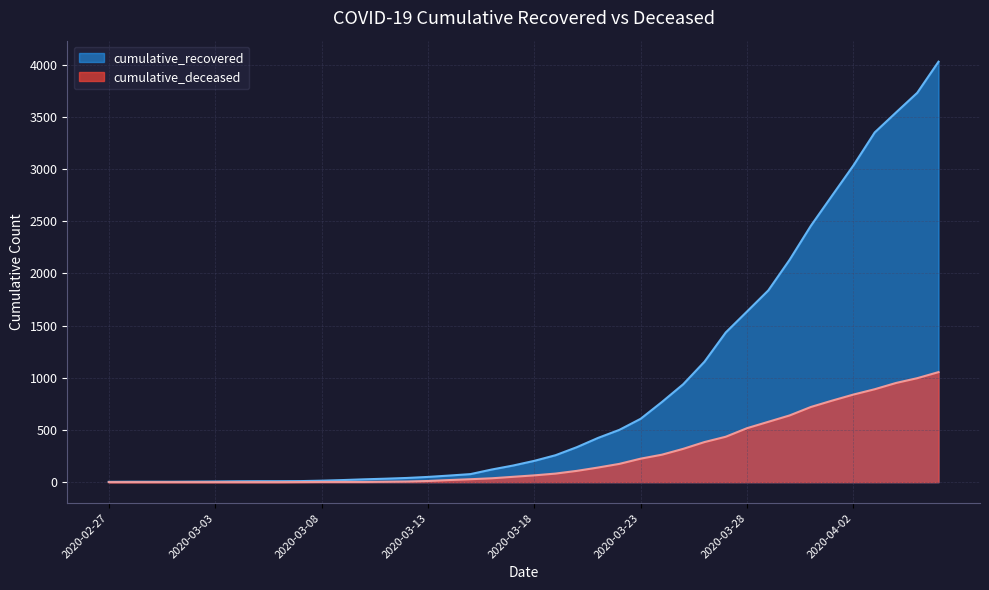

What is the sum of all cumulative_deceased values?

10324